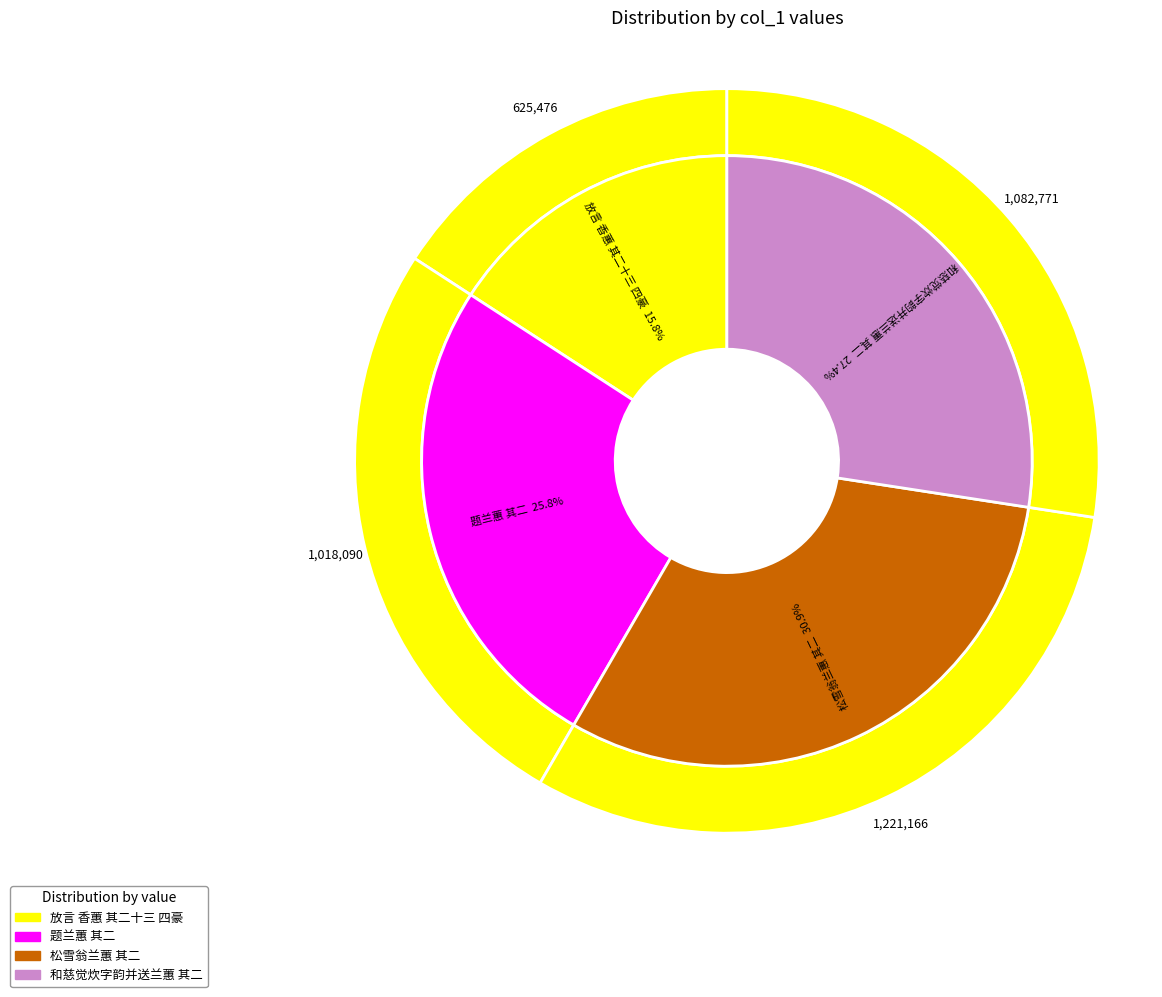

How many slices are in this pie chart?

4